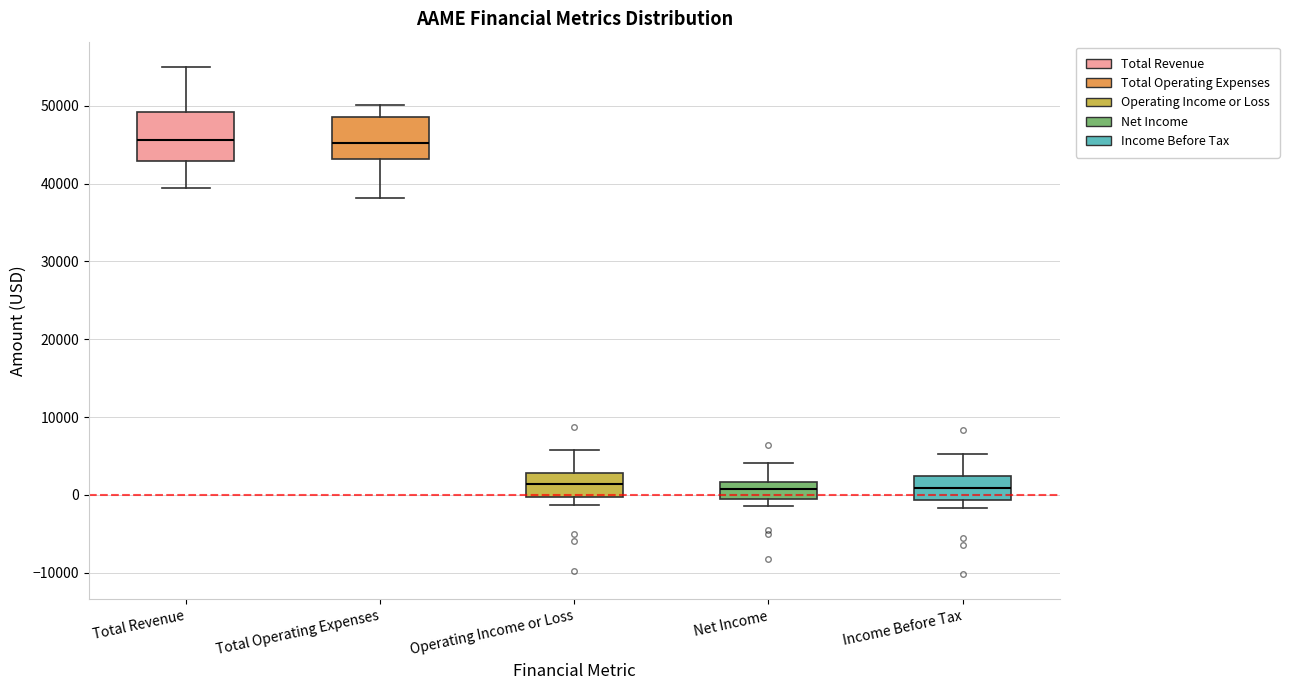

Reading left to right, transcribe this box plot: for each box, give where its median line is, the range the box spans, and where its two whiskers end, as read against the y-axis. The values are not printed on the chart, so give them approximately, as read against the axis.

Total Revenue: median 46000, box 43000 to 49000, whiskers 39000 to 55000
Total Operating Expenses: median 45000, box 43000 to 49000, whiskers 38000 to 50000
Operating Income or Loss: median 1000, box 0 to 3000, whiskers -1000 to 6000
Net Income: median 1000, box -1000 to 2000, whiskers -1000 (just below the box's lower edge) to 4000
Income Before Tax: median 1000, box -1000 to 2000, whiskers -2000 to 5000